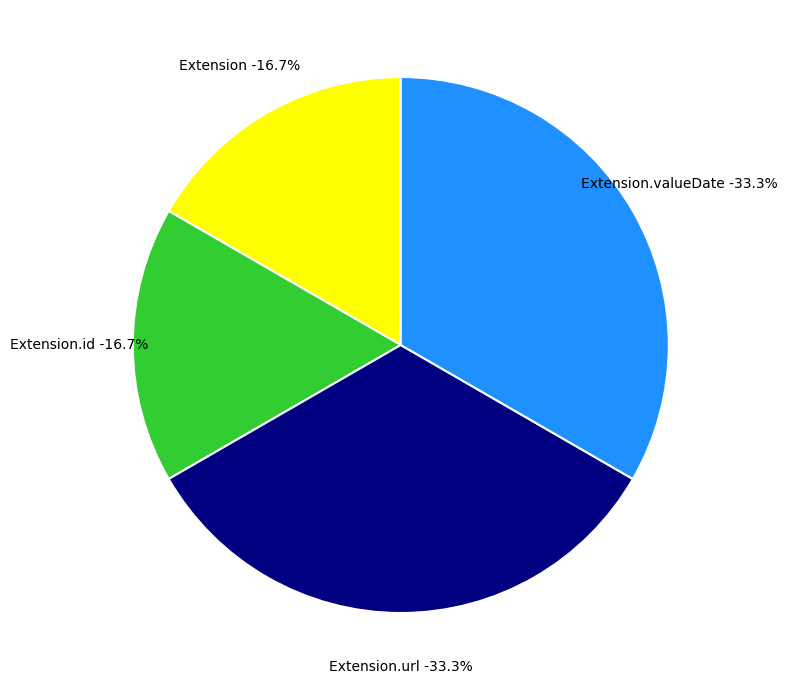

Which category has the smallest portion of the pie?

Extension